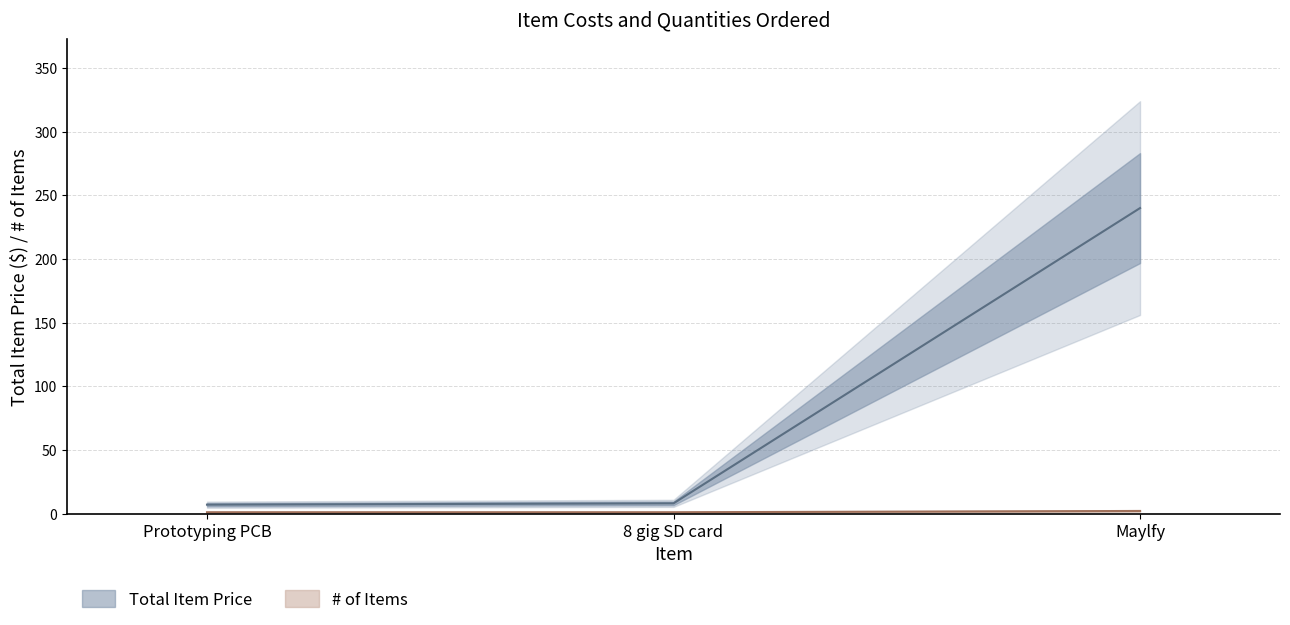

Which has a higher value, 8 gig SD card or Maylfy?

Maylfy